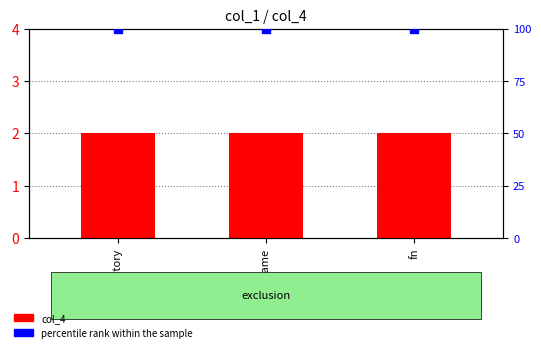

Which series reaches the maximum Y coordinate?

percentile rank